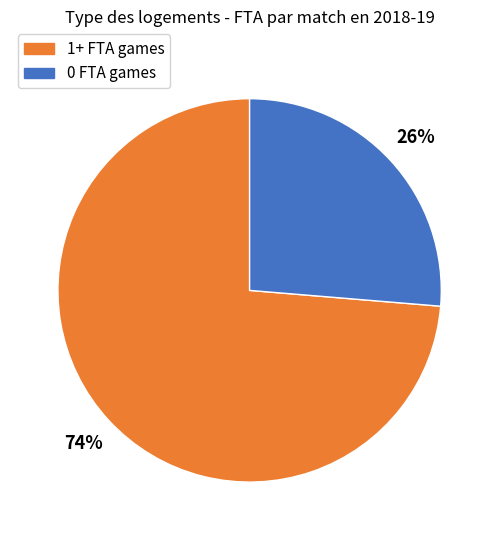

How many slices are in this pie chart?

2